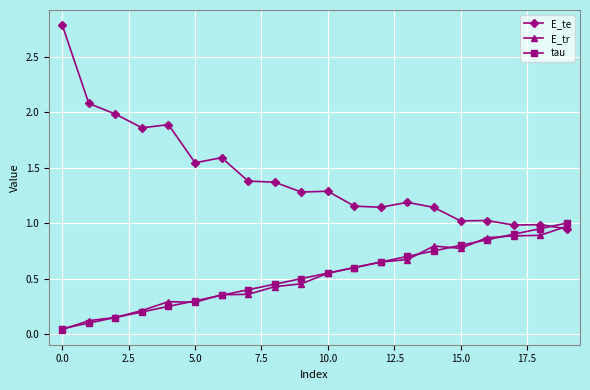

Which series has the largest total across all categories?

E_te